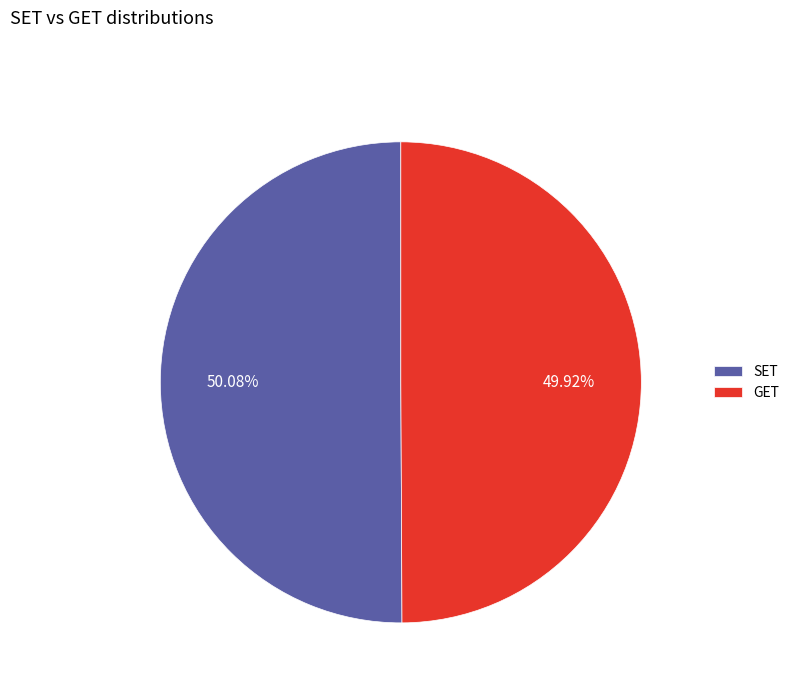

What is the ratio of the value at GET to the value at SET?

1.0